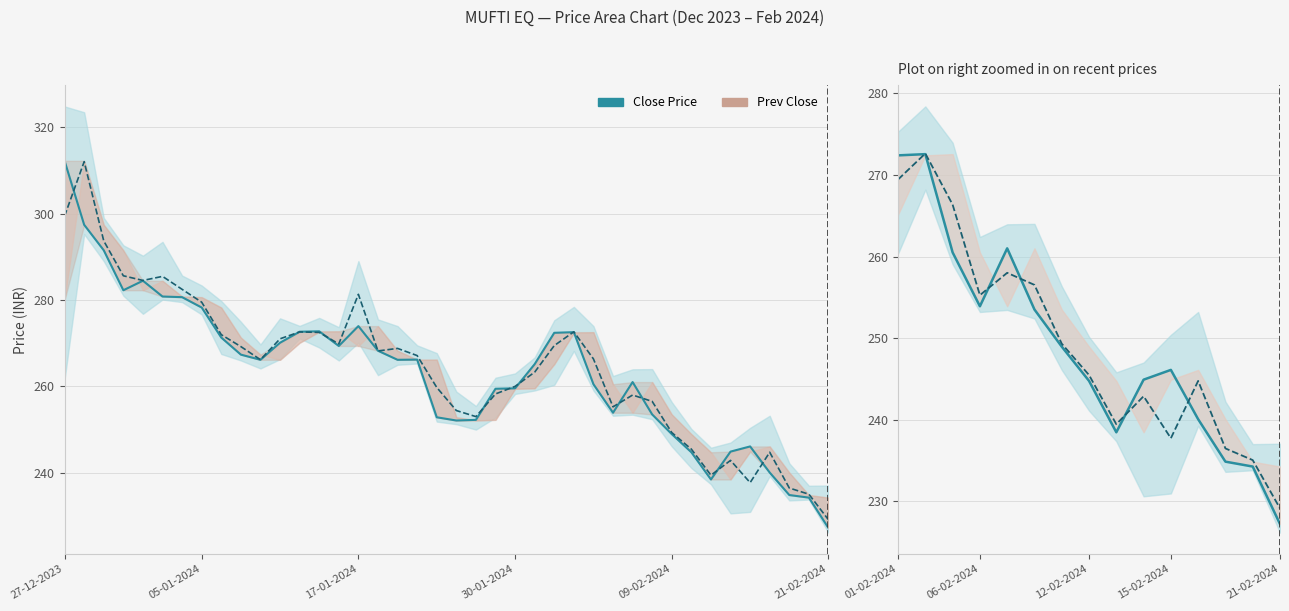

In Avg Price, how many points are lower than both neighbors (excluding endpoints)?

3